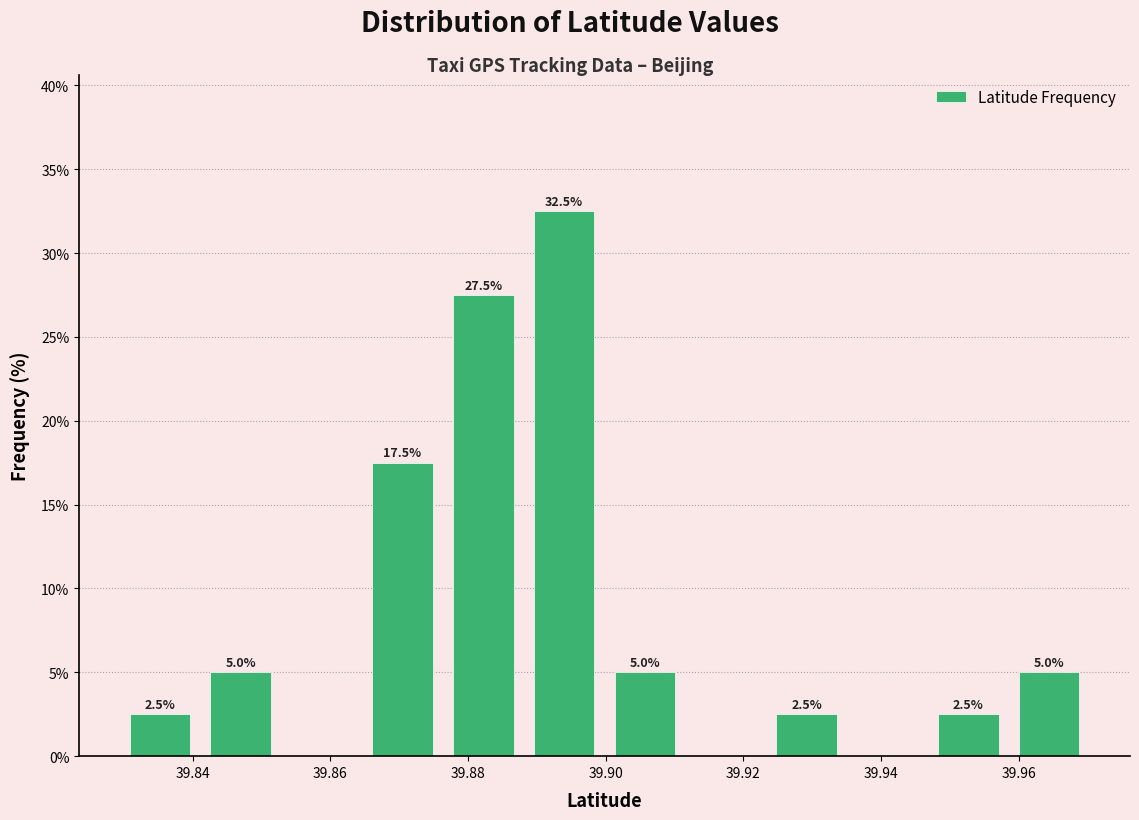

Over which range of the x-axis is the bar tallest?

39.888 to 39.900